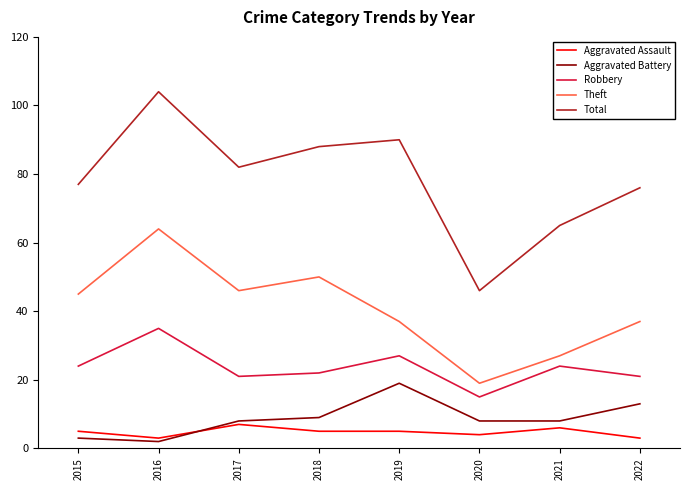

List the series in order of their peak value, lowest first.

Aggravated Assault, Aggravated Battery, Robbery, Theft, Total